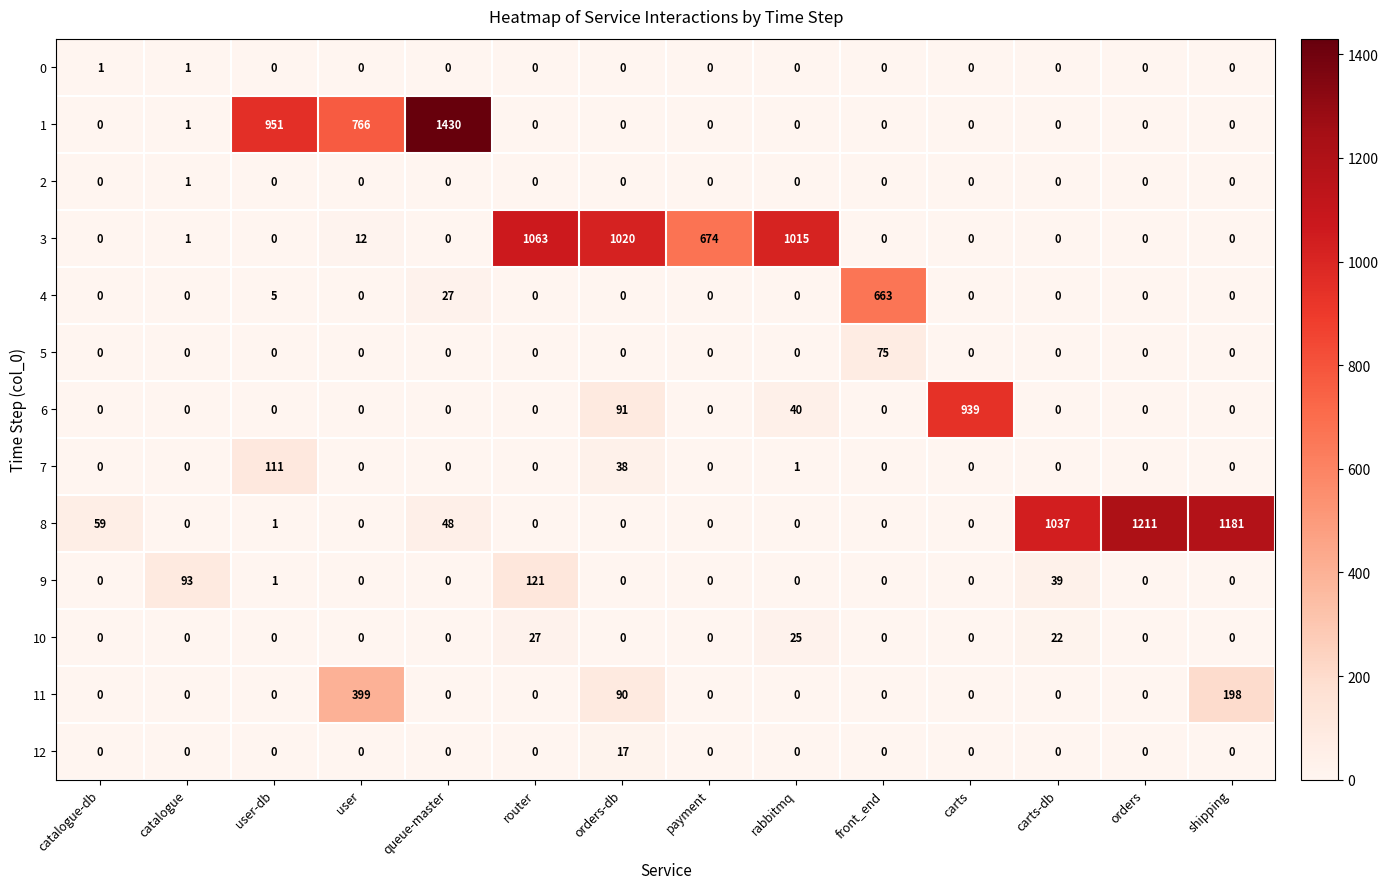

What is the total value across all series at payment?

674